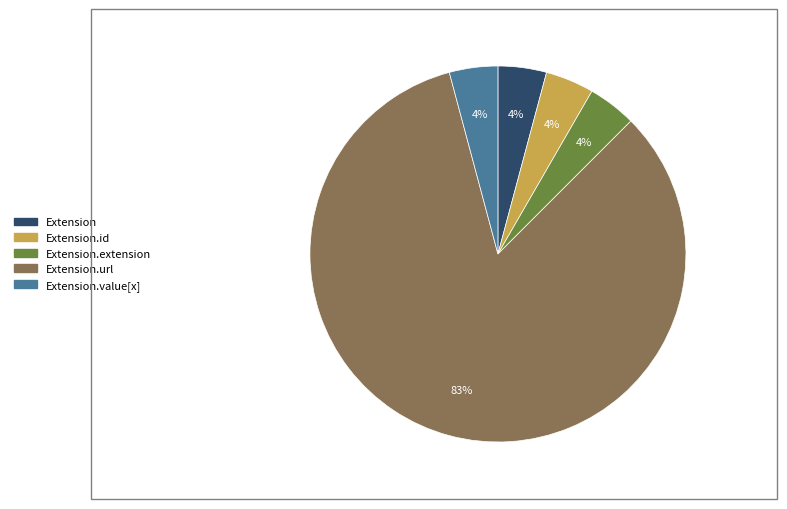

What is the largest slice in the pie chart?

Extension.url